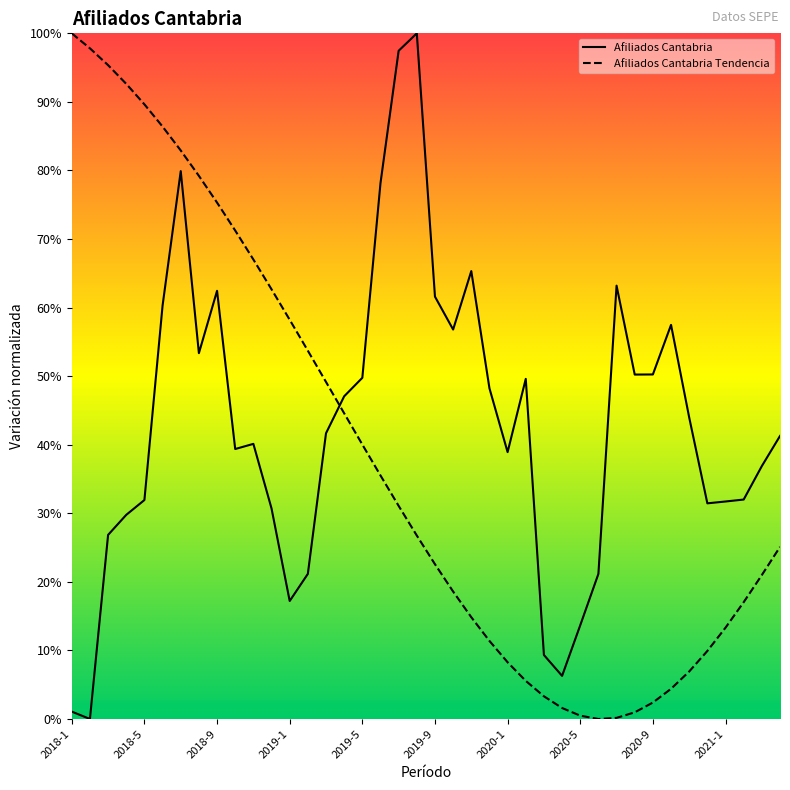

The Afiliados Cantabria series shows 31.9 at 2018-5. True or false?

True